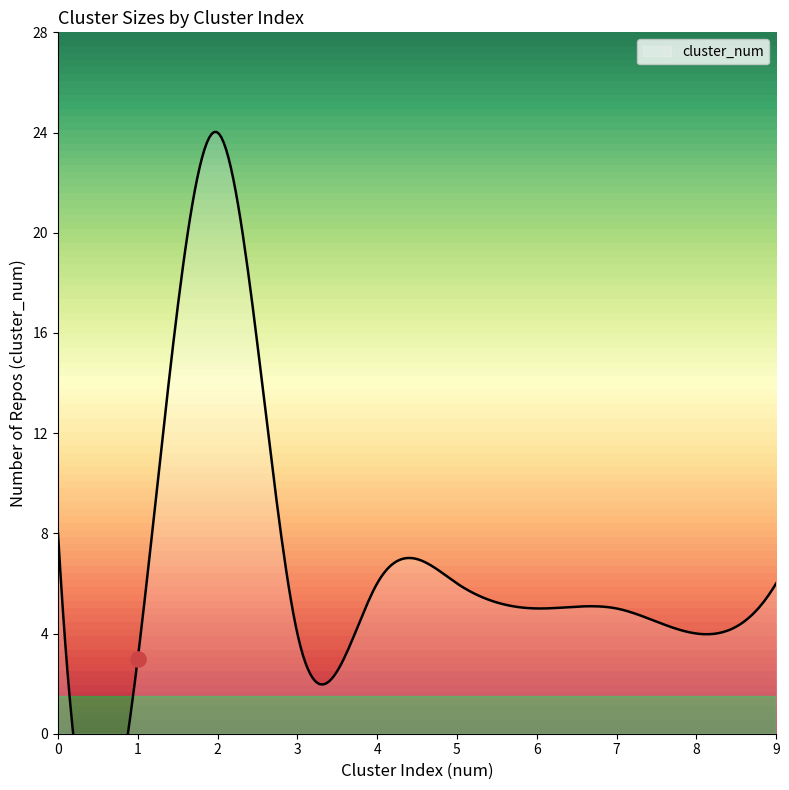

What is the change in value from 2 to 7?

-19